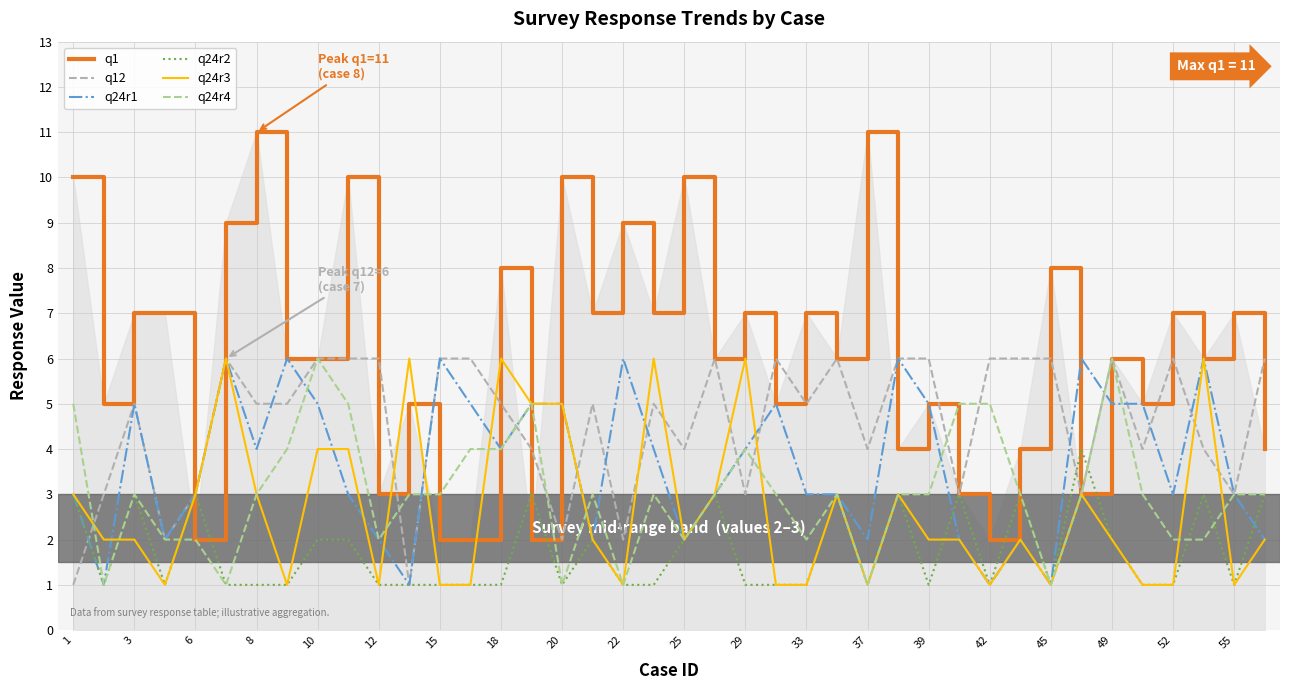

Which series has the largest total across all categories?

q1